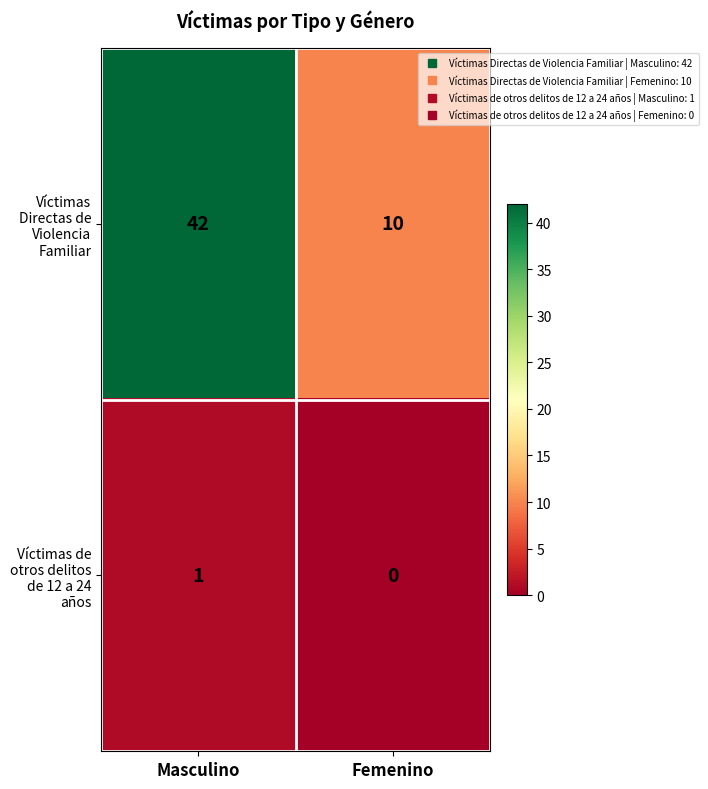

Reading left to right, list all the values displayed in this chart.

Víctimas Directas de Violencia Familiar: Masculino=42	Femenino=10
Víctimas de otros delitos de 12 a 24 años: Masculino=1	Femenino=0